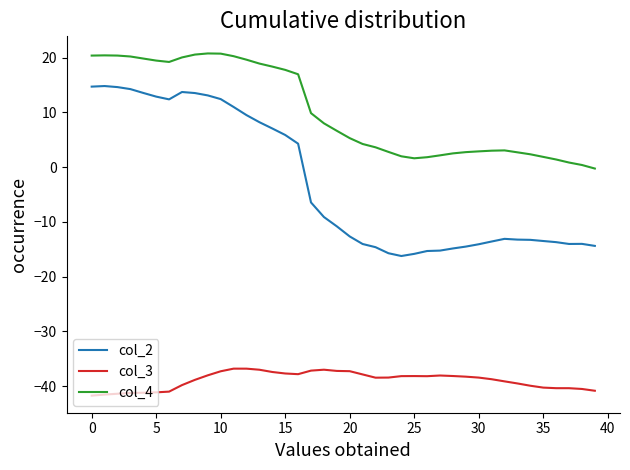

What is the difference between the maximum and minimum values in the col_4 series?

21.0